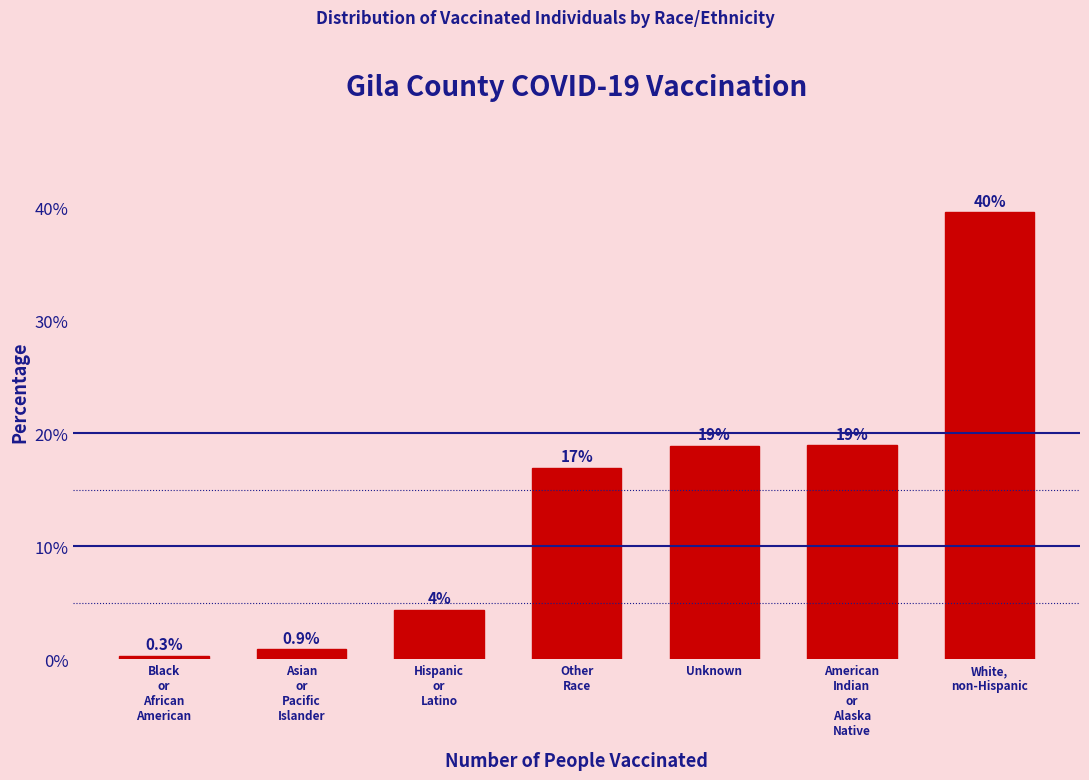

Reading right to left, list all the values displayed in this chart.

39.6	18.9	18.9	16.9	4.4	0.9	0.3